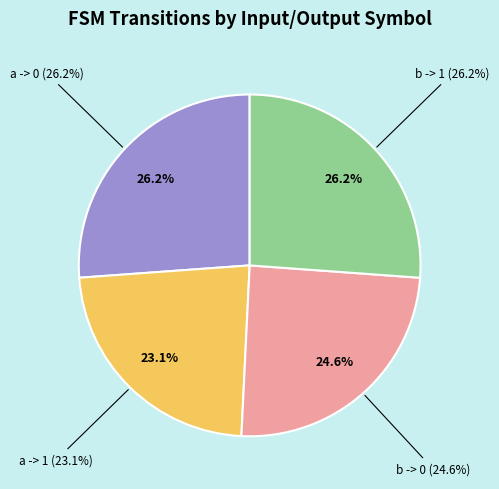

Count the number of slices in the pie.

4